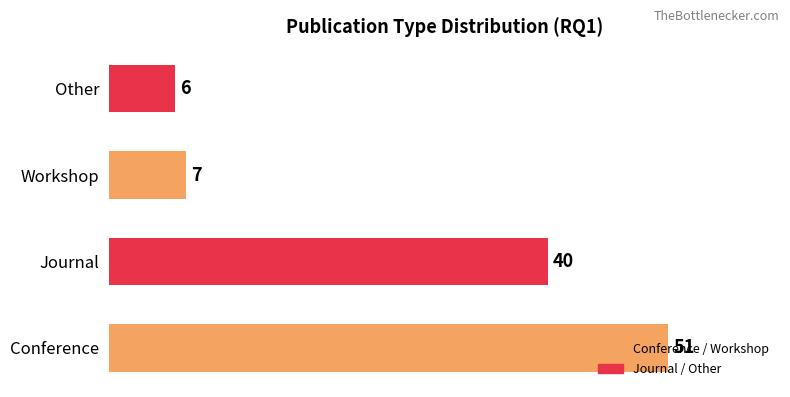

Count the number of categories in the chart.

4